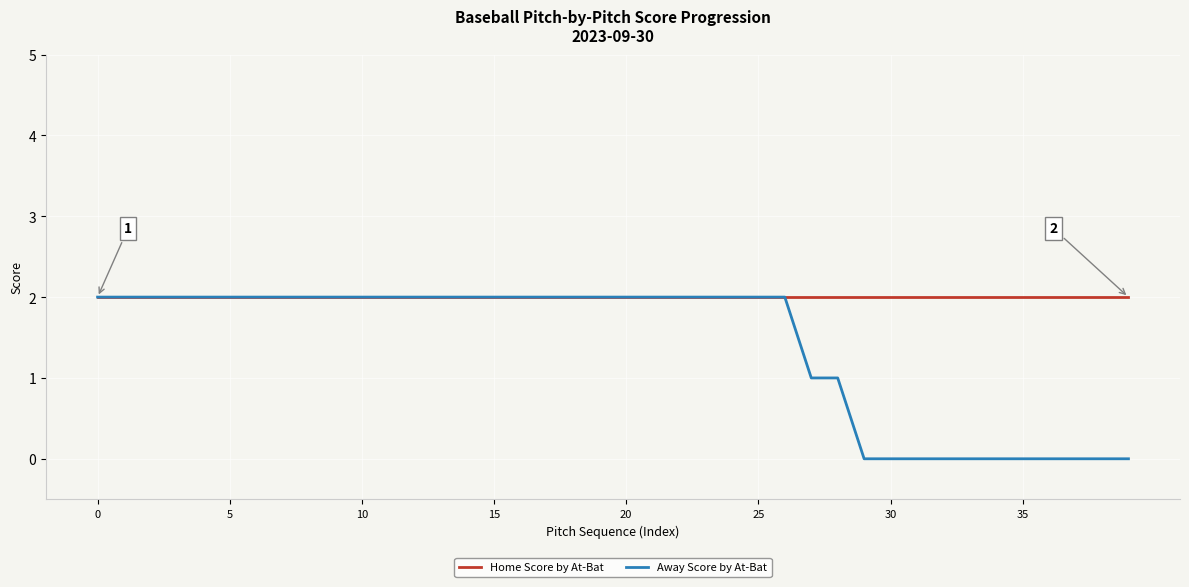

What are all the series names shown in the legend?

Home Score by At-Bat, Away Score by At-Bat